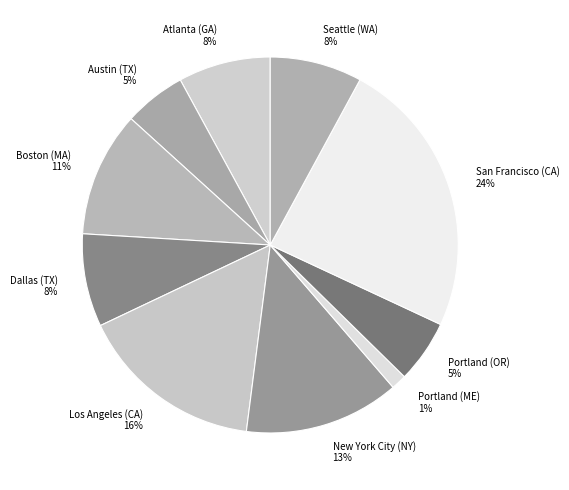

To the nearest percent, what is the combined percentage of New York City (NY) and Los Angeles (CA)?

29%